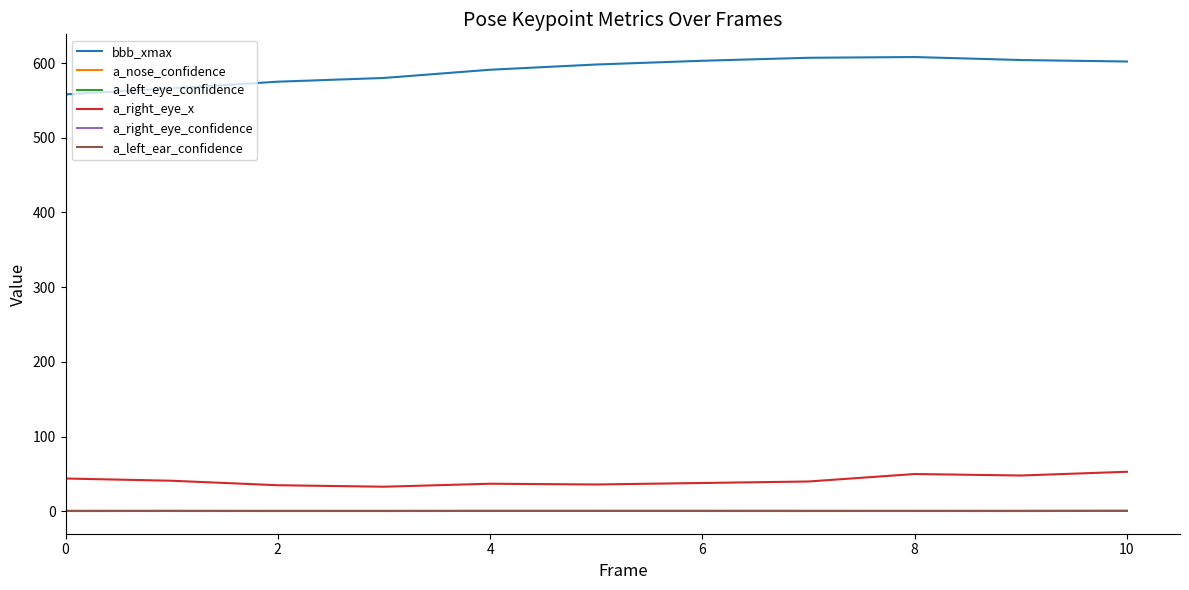

True or false: a_right_eye_x and a_right_eye_confidence cross at least once.

False